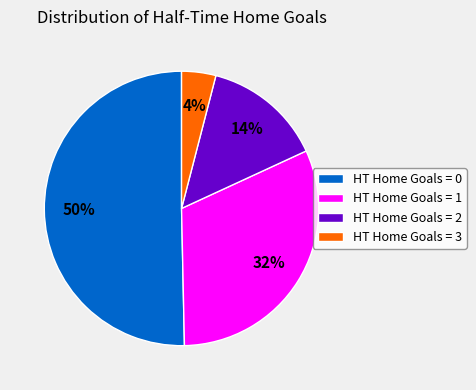

Which category has the smallest portion of the pie?

HT Home Goals = 3